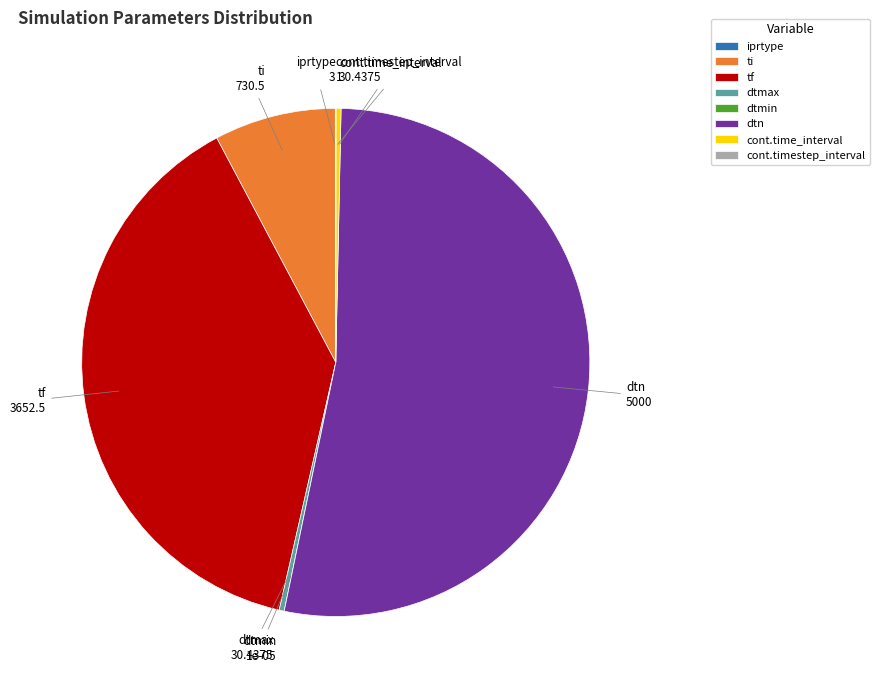

Does dtn represent more than half of the total?

Yes